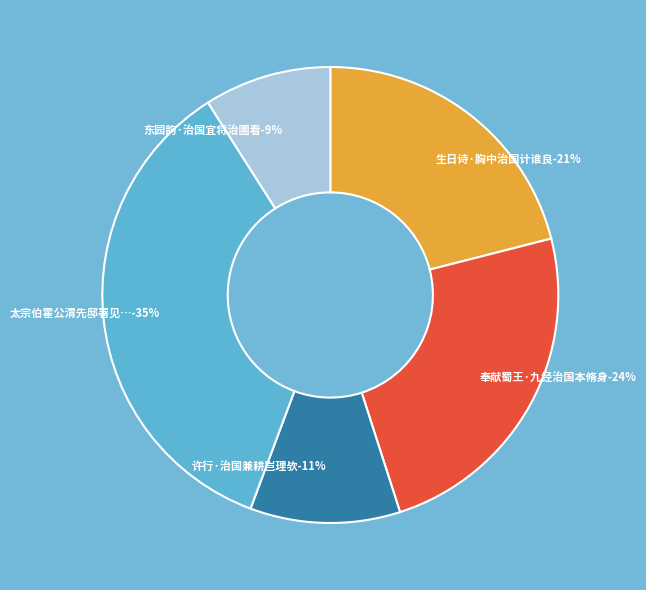

Count the number of slices in the pie.

5